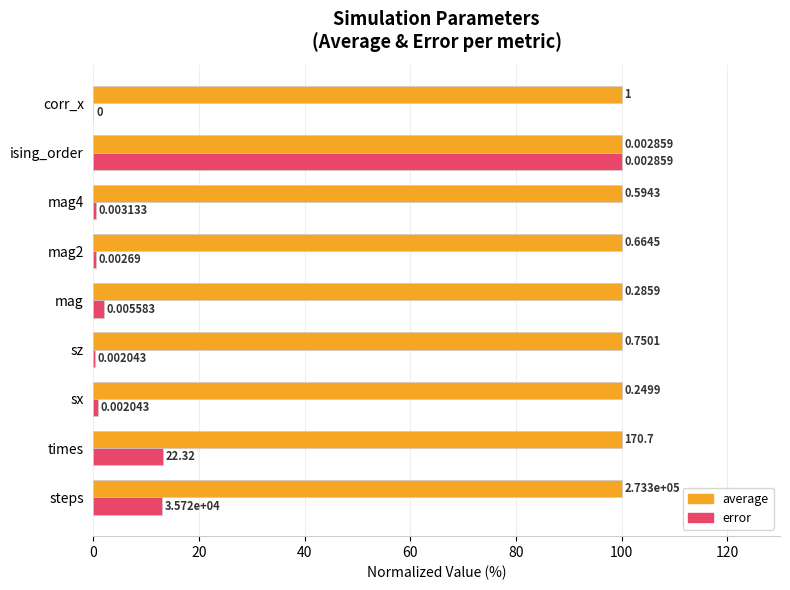

Which series changed the most between mag and corr_x?

error